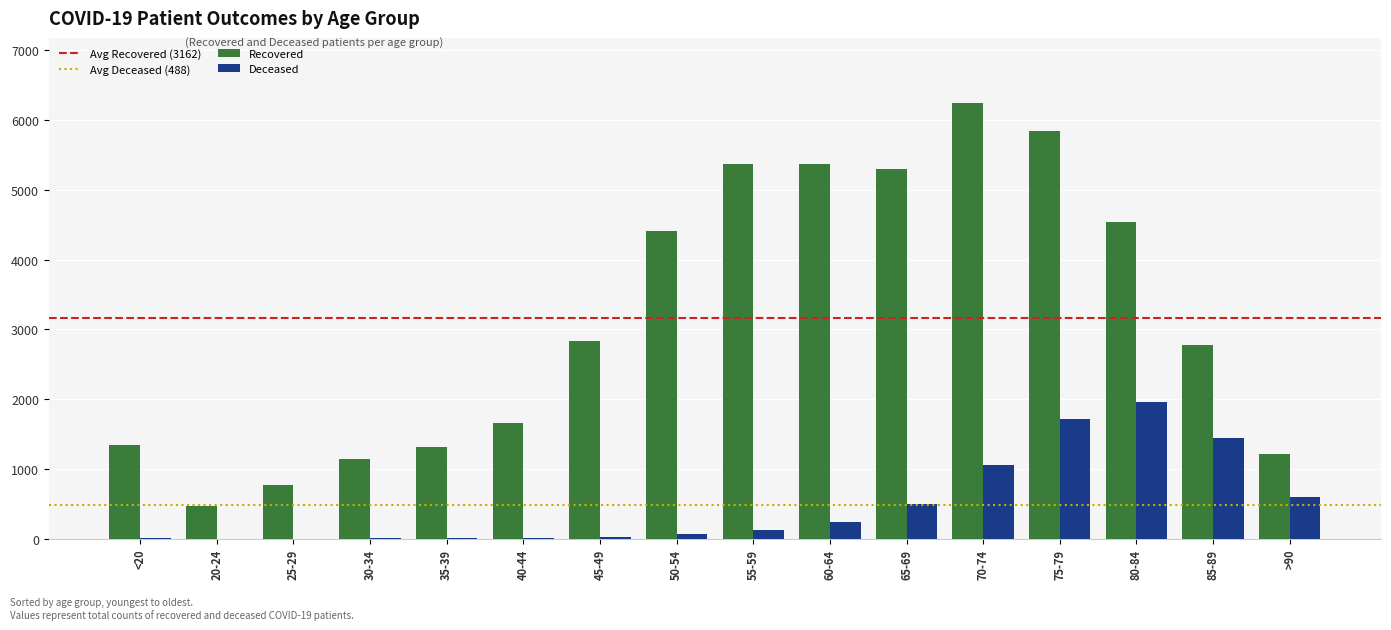

Between 40-44 and 60-64, which series saw the biggest shift?

Recovered